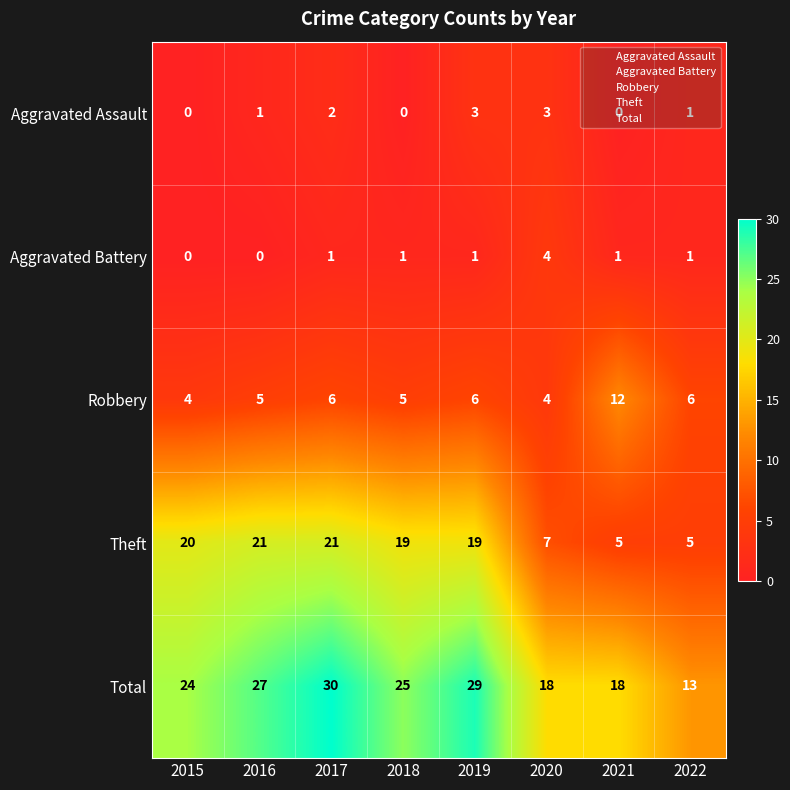

What is the highest value of the Theft series?

21